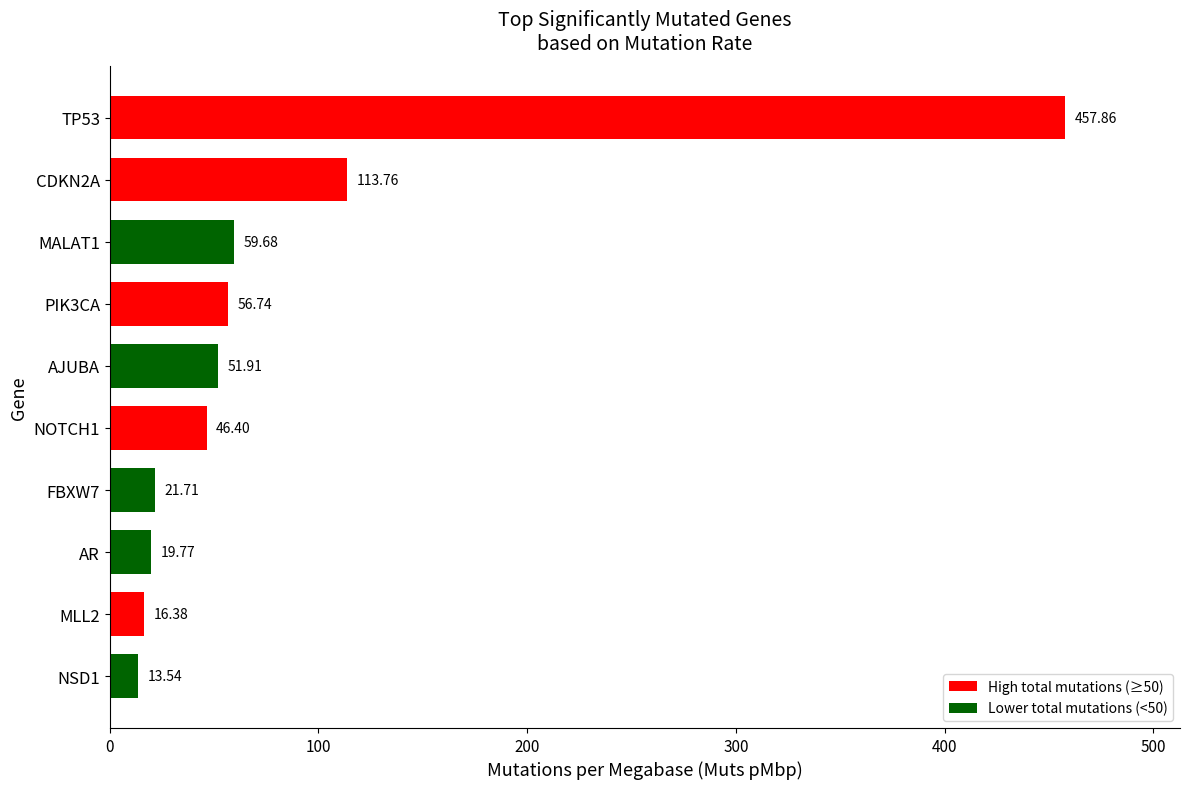

What is the ratio of the value at NSD1 to the value at AR?

0.7